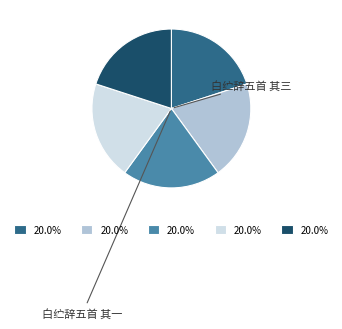

Is there any slice that represents more than half of the pie?

No